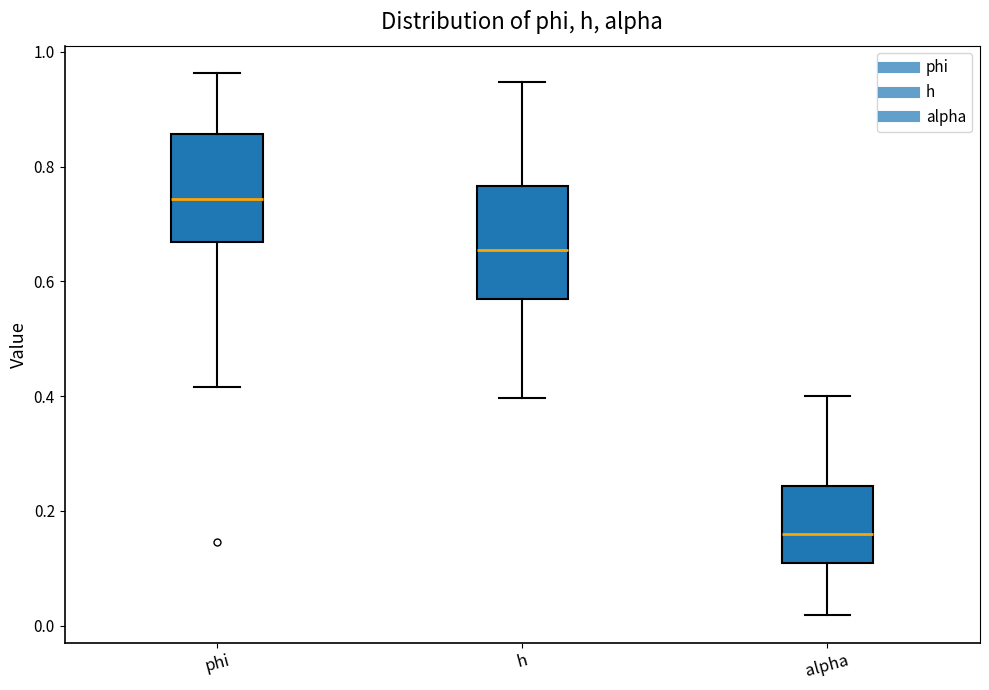

Which box's median line is the lowest?

alpha